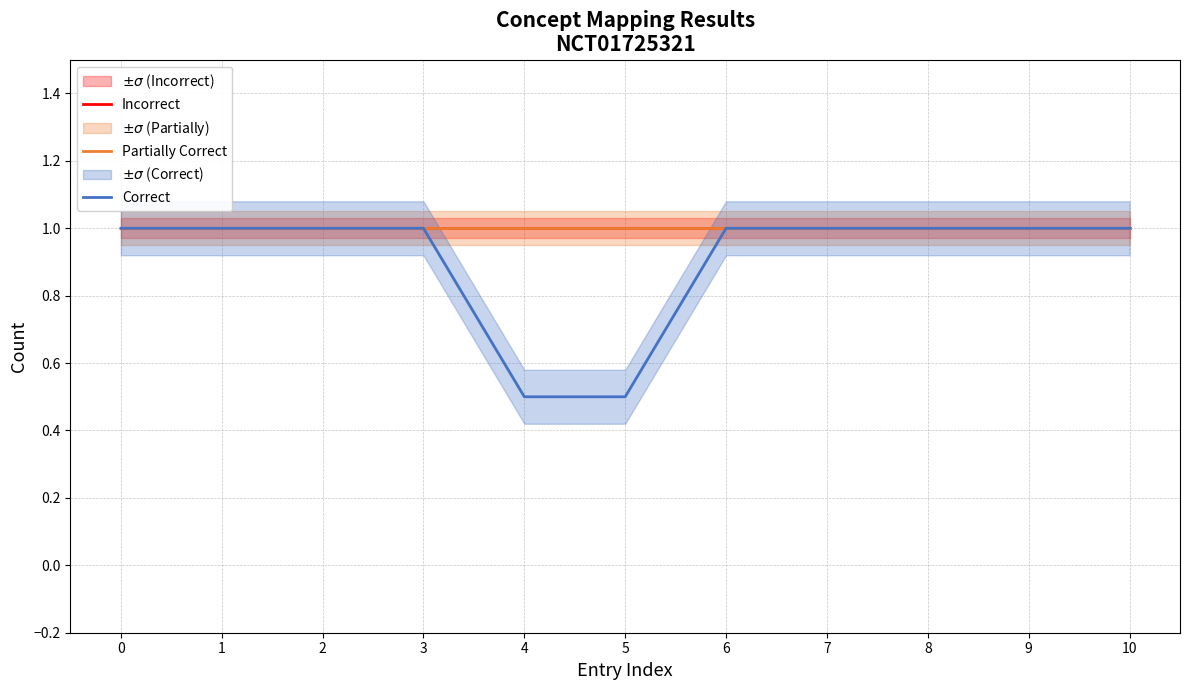

What is the minimum value for Incorrect?

1.0